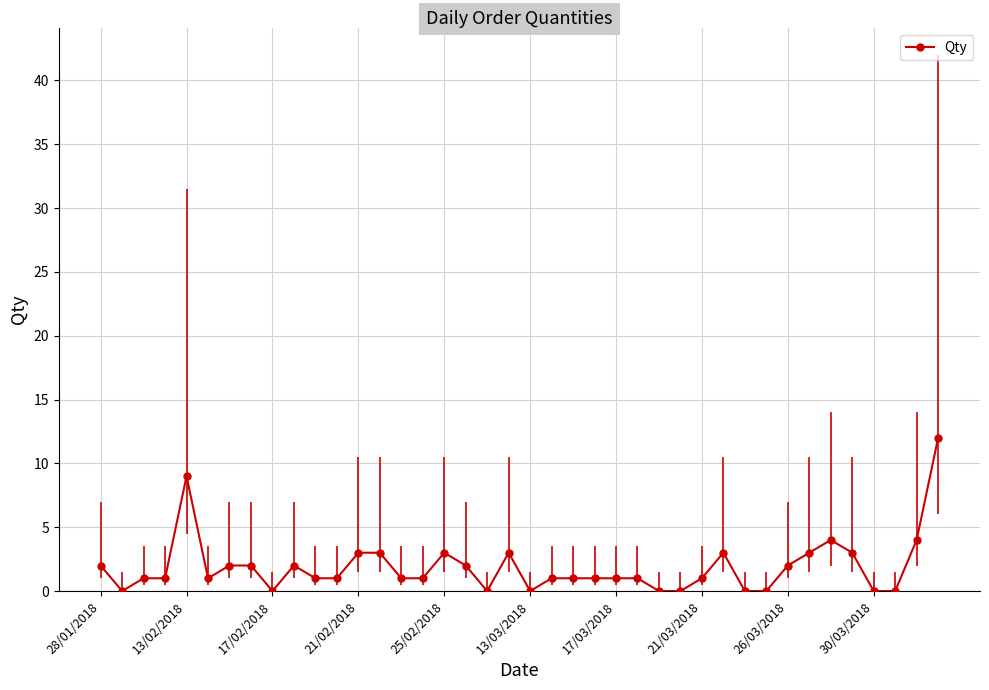

What is the average value?

2